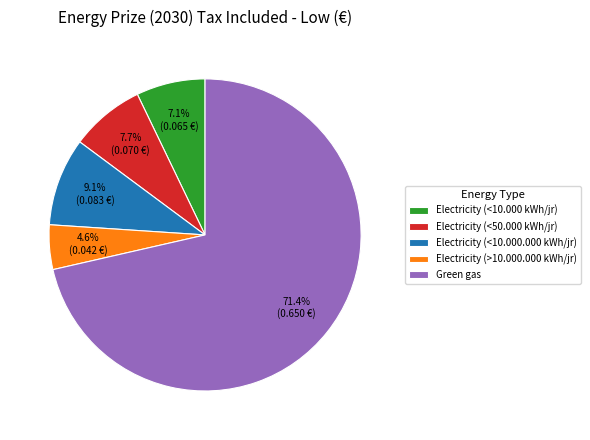

How many slices are in this pie chart?

5